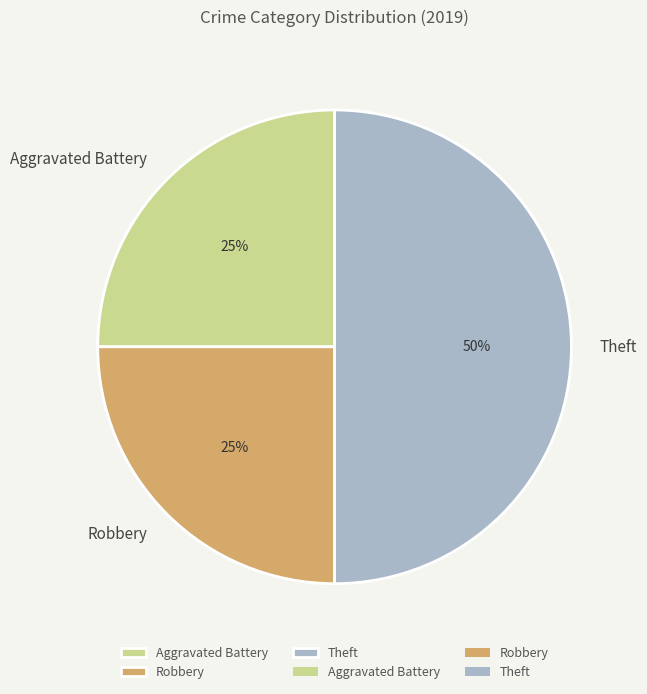

To the nearest percent, what percentage of the pie is Theft?

50%